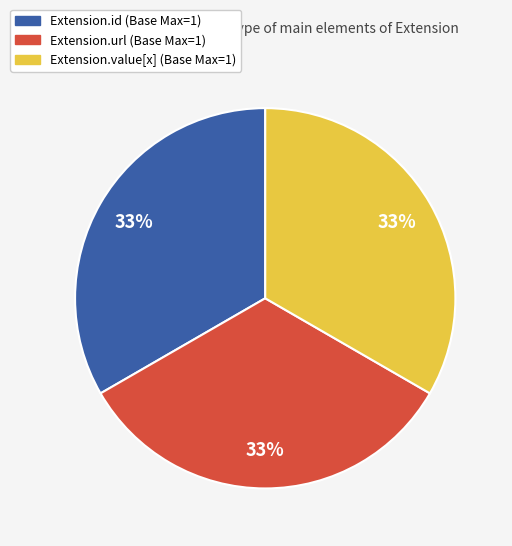

To the nearest percent, what is the average slice percentage?

33%